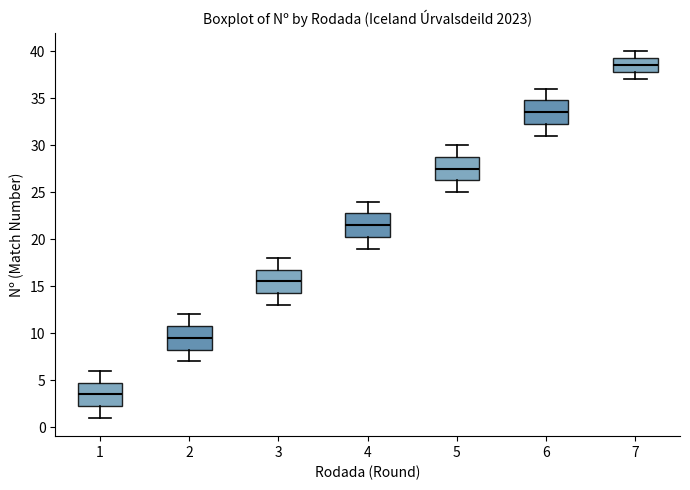

Where is the upper edge of the box at x = 6 on the y-axis? The values are not printed on the chart, so give them approximately, as read against the axis.

35.0